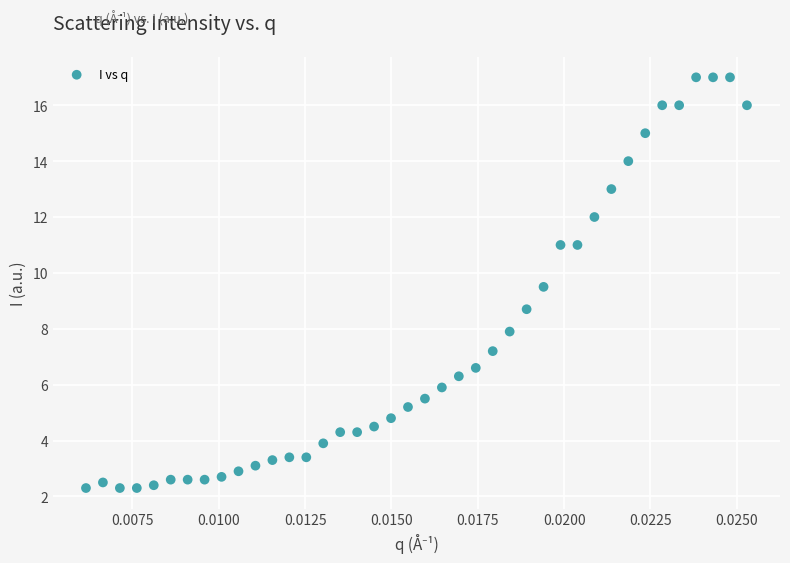

What Y value in the scatter plot is closest to 9?

8.7